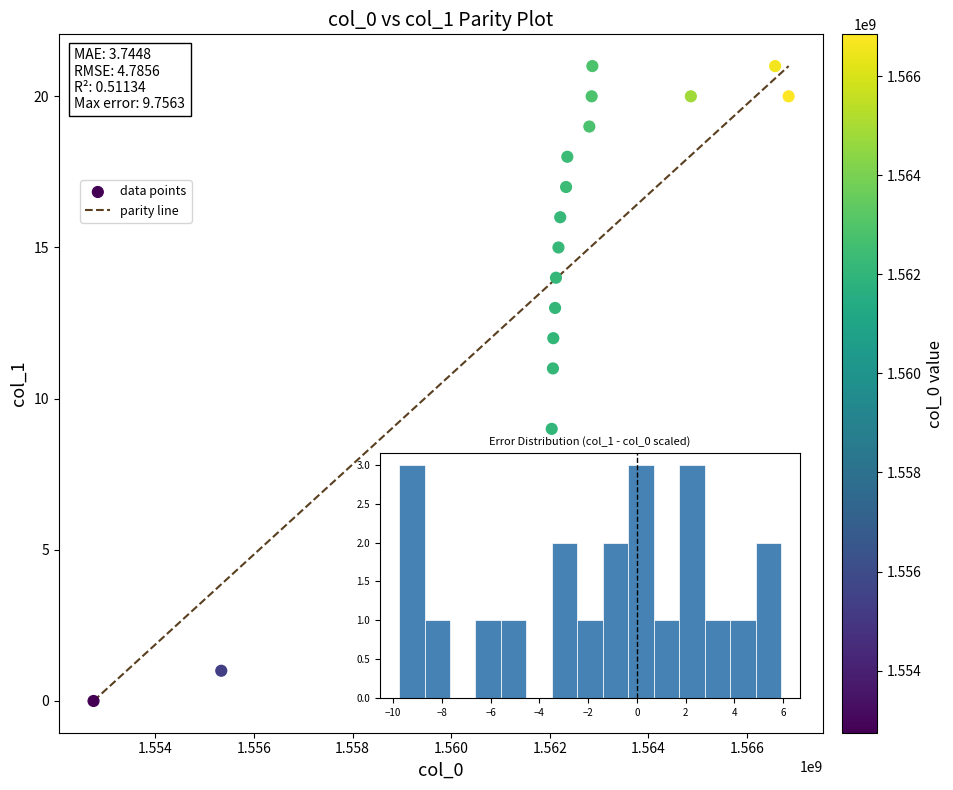

What is the range of X values (max minus min)?

14100387